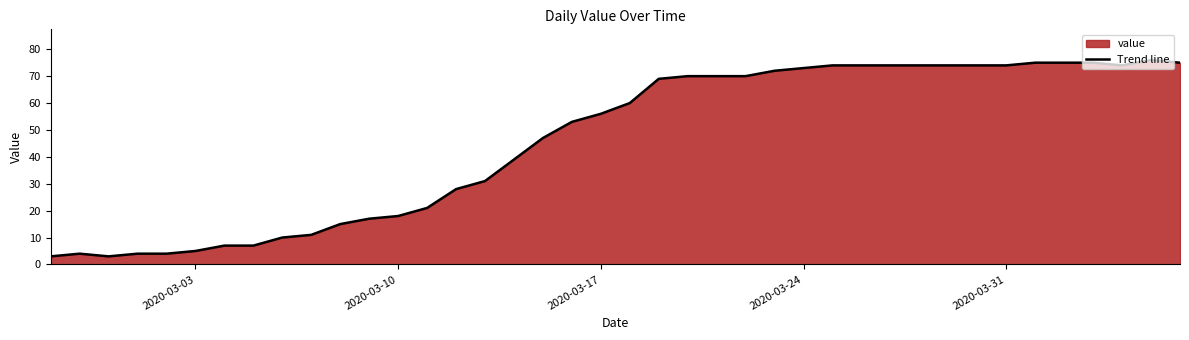

True or false: there are more than 2 points higher than both neighbors.

False